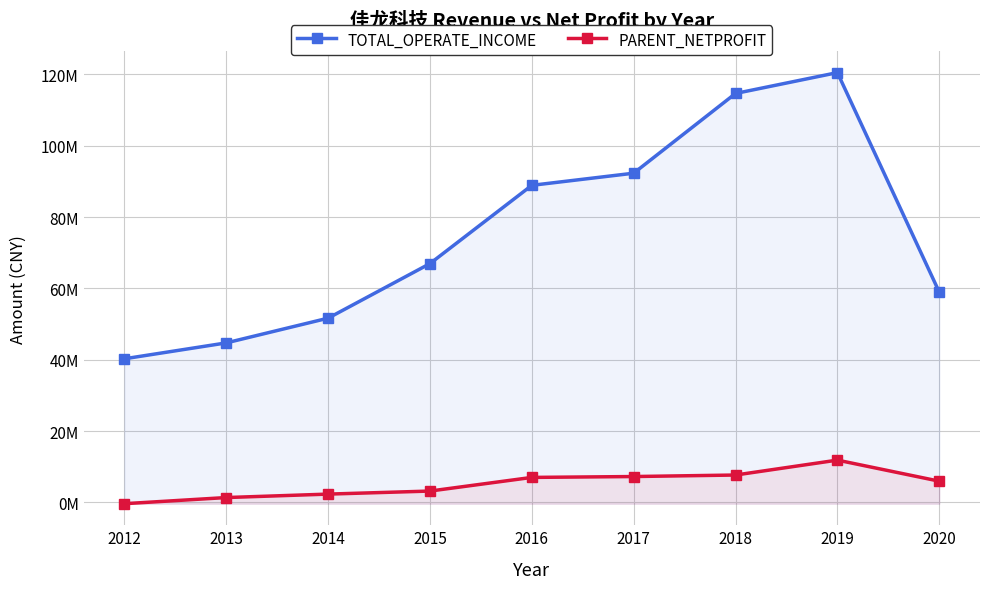

What is the approximate value of TOTAL_OPERATE_INCOME at 2020?

58954034.7